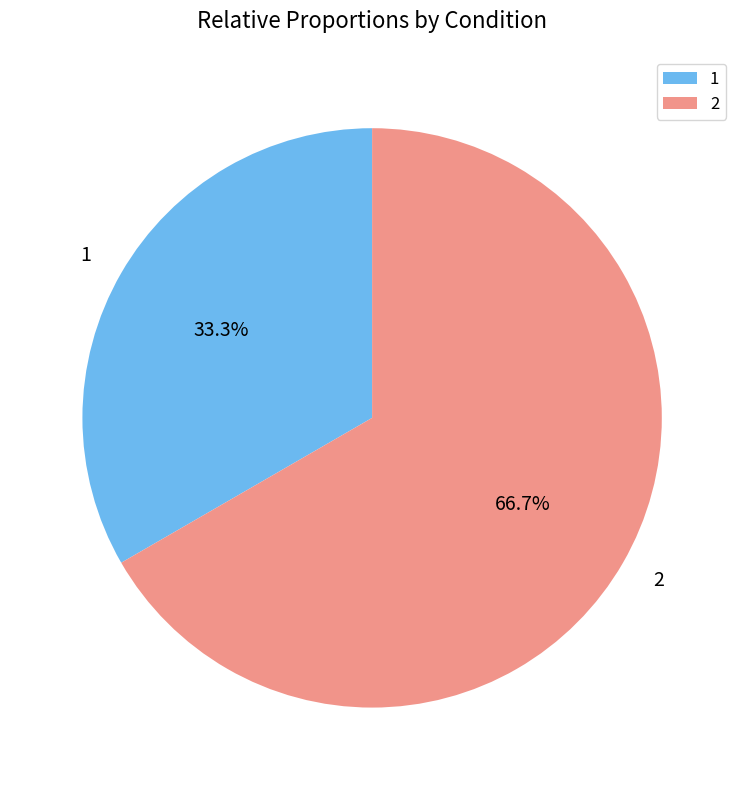

To the nearest percent, what portion does 1 represent?

33%